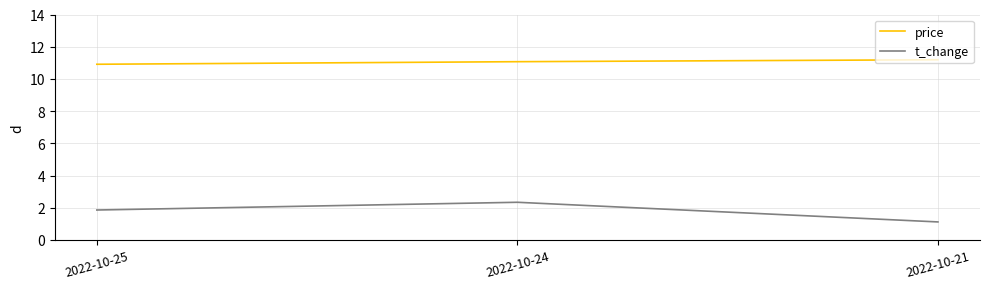

Which series has the widest spread of values?

t_change